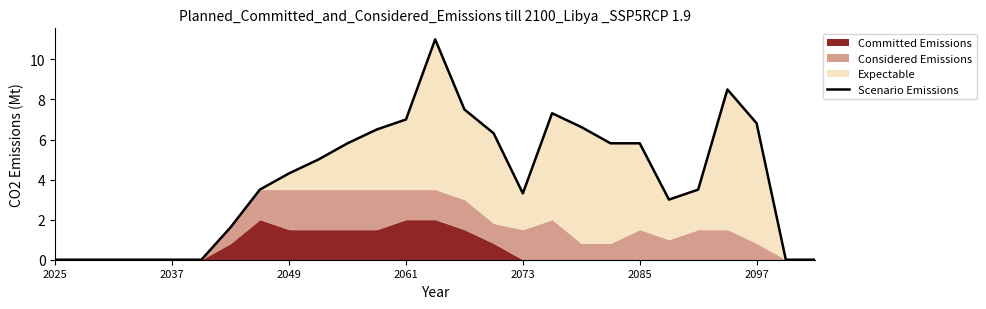

How many data points are less than 4?

13